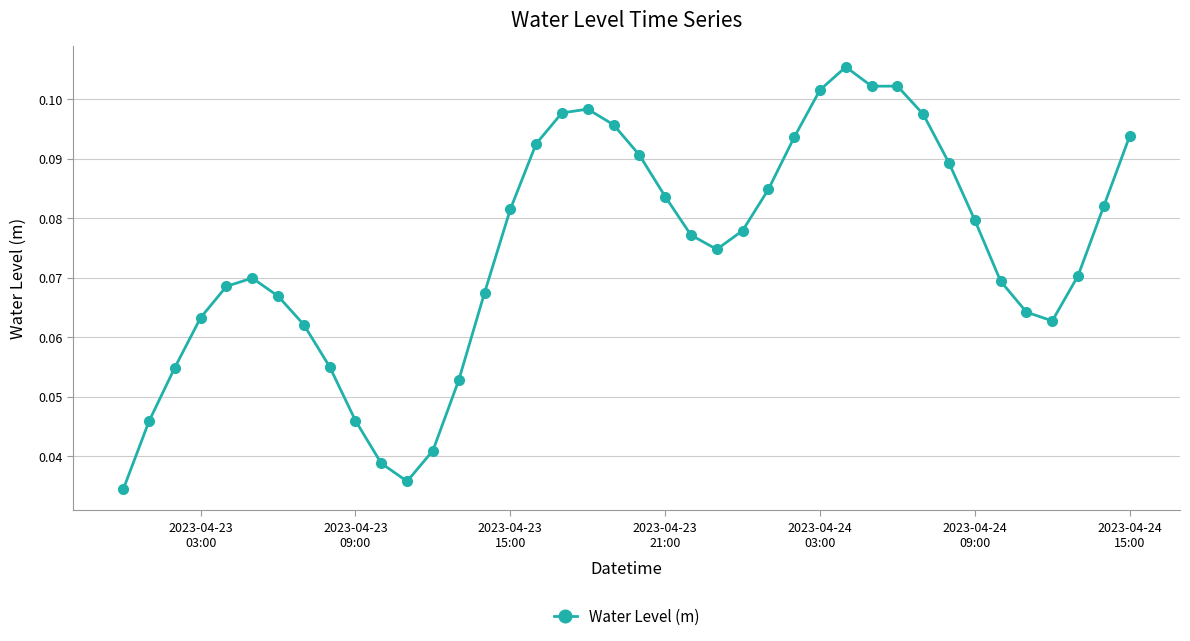

True or false: the data has more than 1 interior local peaks.

True